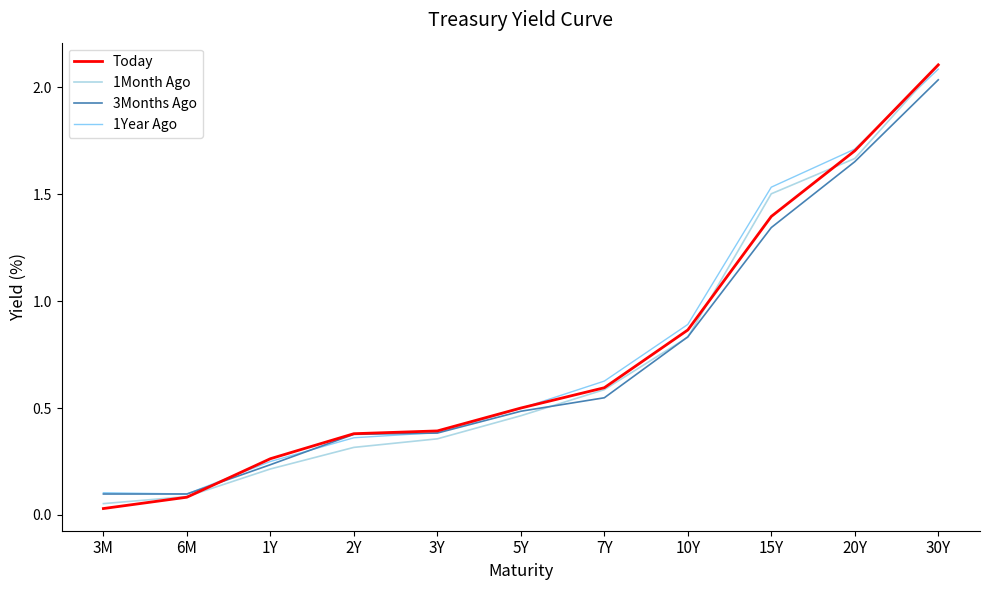

The value of 1Year Ago at 1Y is 0.4. True or false?

False